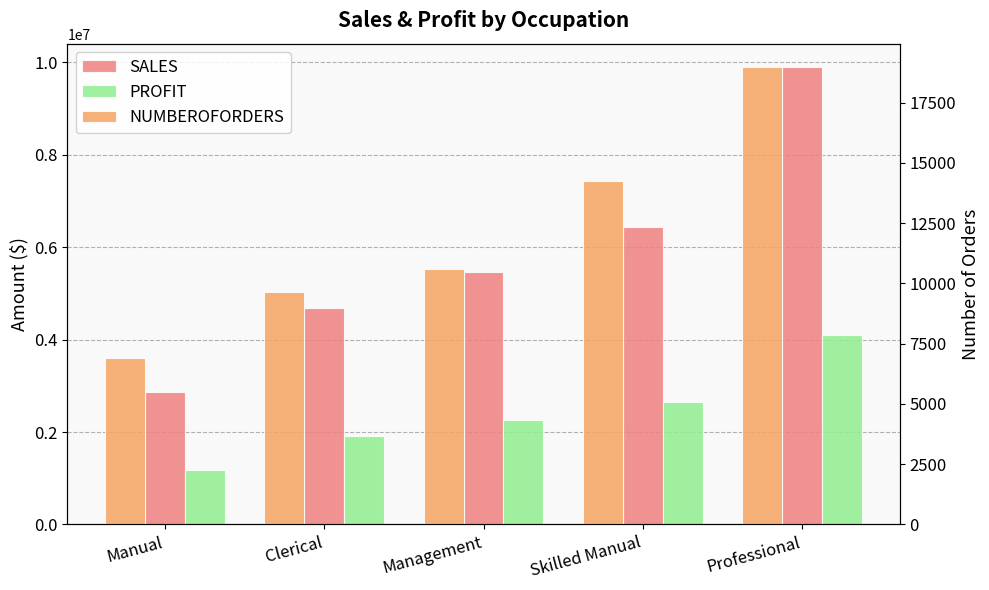

Which series has the largest range (max minus min)?

SALES